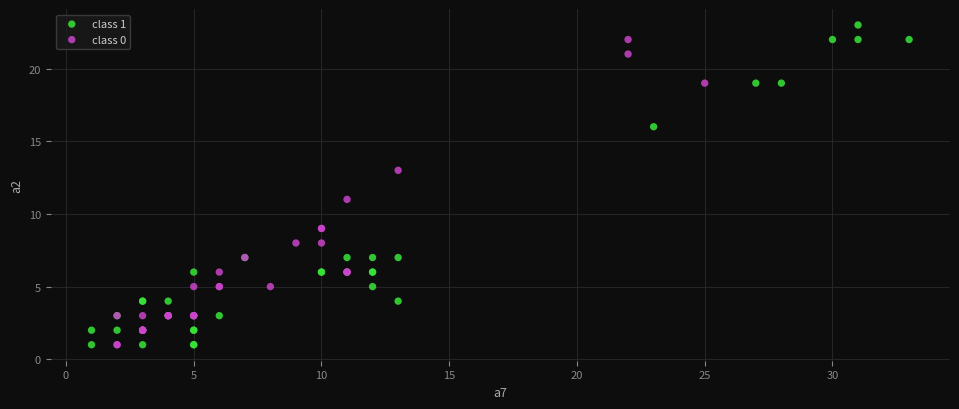

Which series has the largest Y range (max minus min)?

class 1